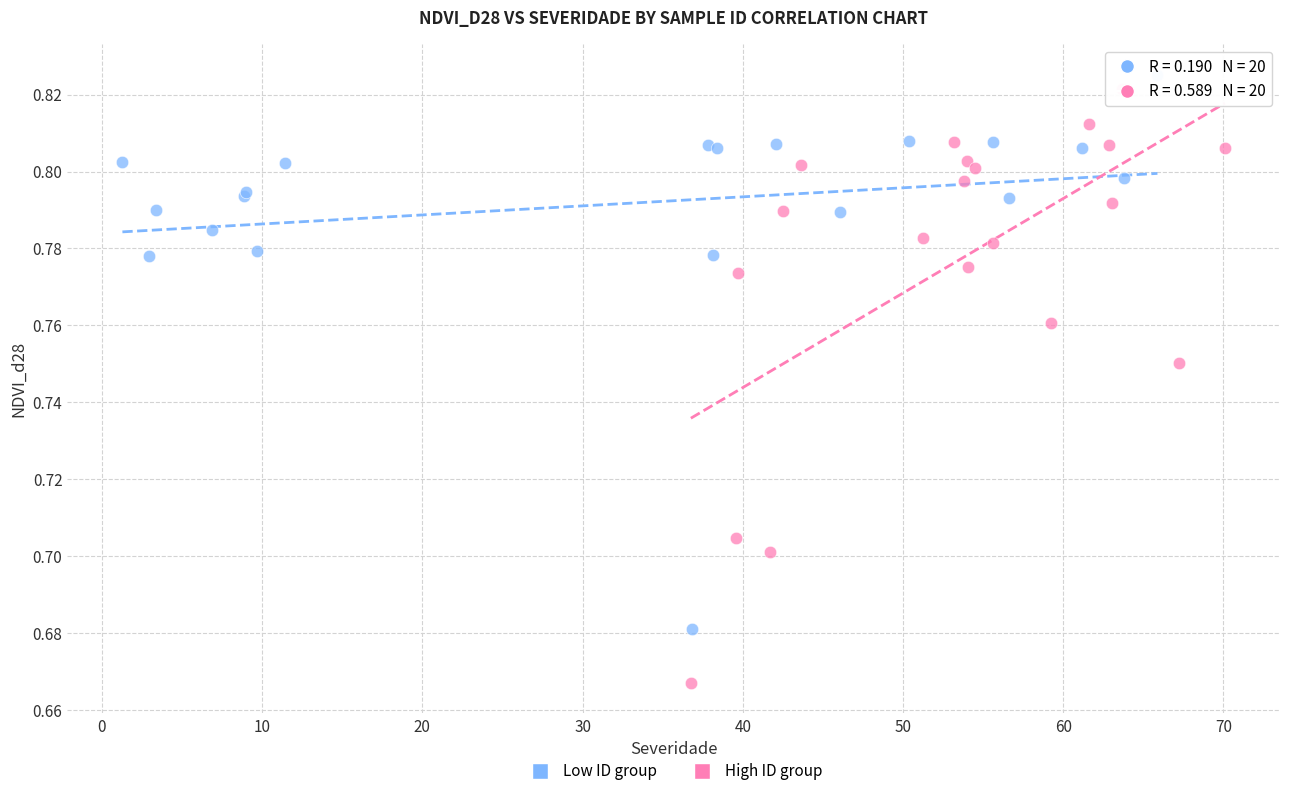

Which series reaches the maximum Y coordinate?

Low ID group